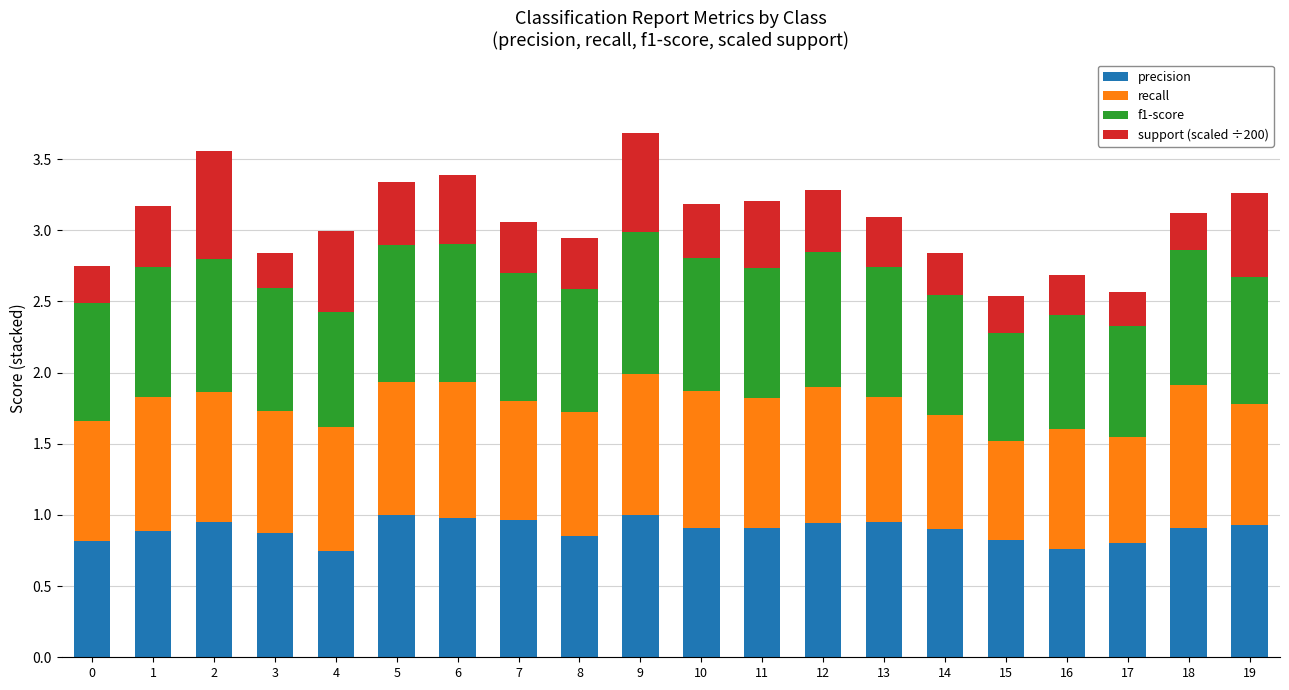

The value of precision at 8 is 1.3. True or false?

False